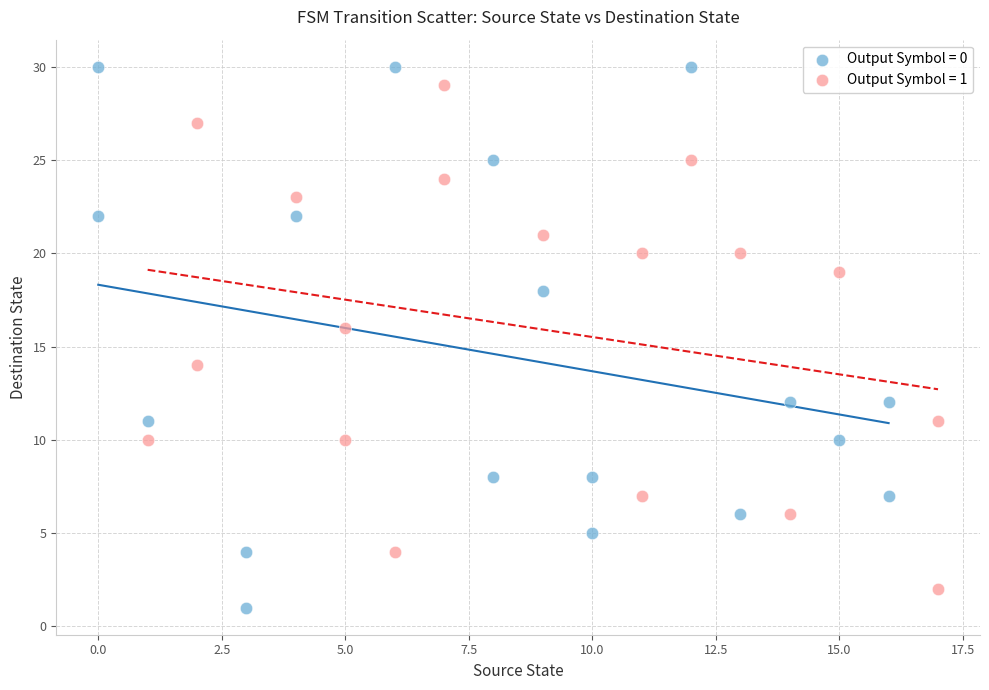

Which series reaches the maximum Y coordinate?

Output Symbol = 0